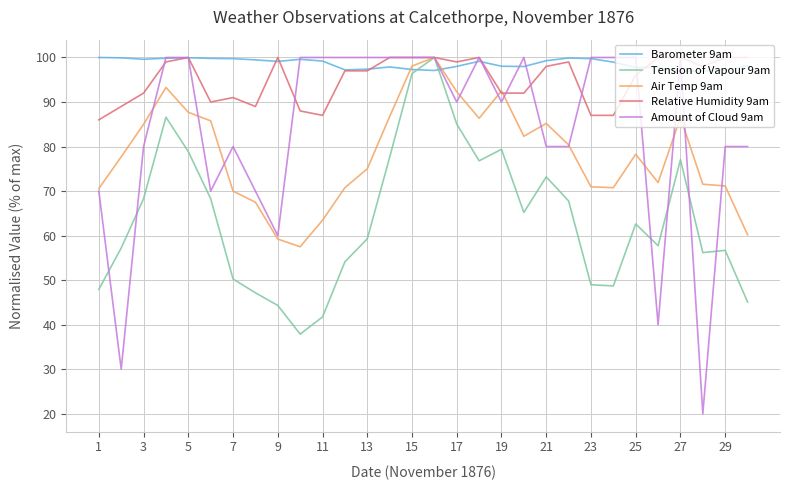

What are all the series names shown in the legend?

Barometer 9am, Tension of Vapour 9am, Air Temp 9am, Relative Humidity 9am, Amount of Cloud 9am